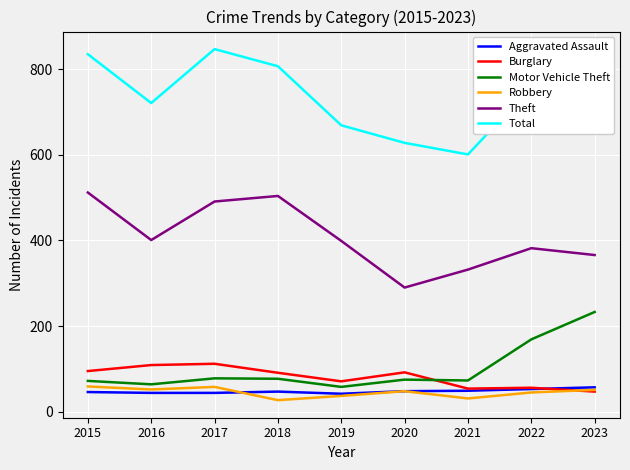

Which series changed the most between 2018 and 2022?

Theft